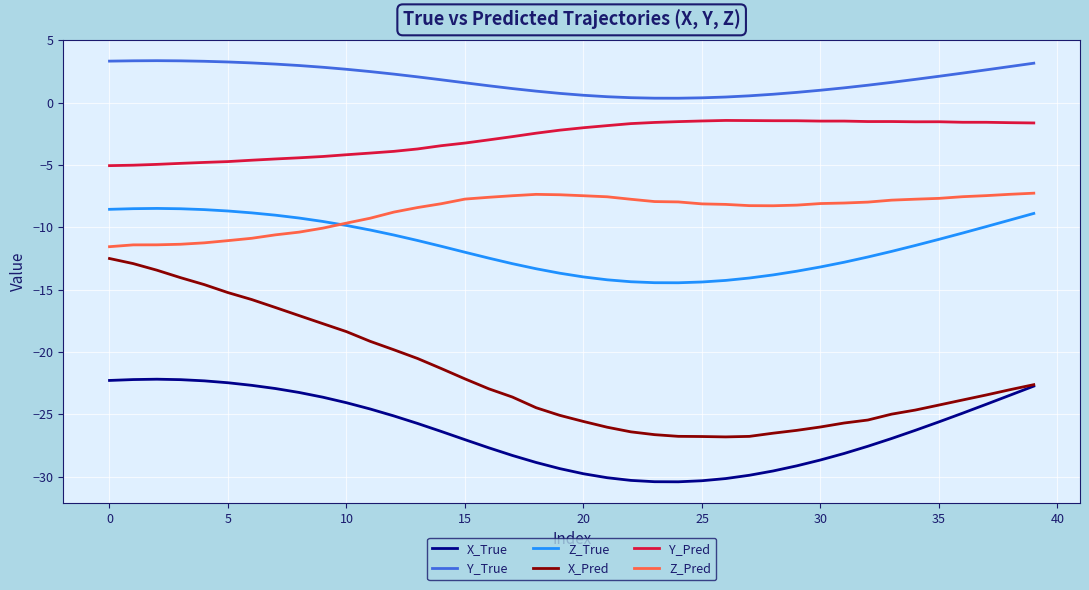

True or false: X_Pred and Y_True cross at least once.

False